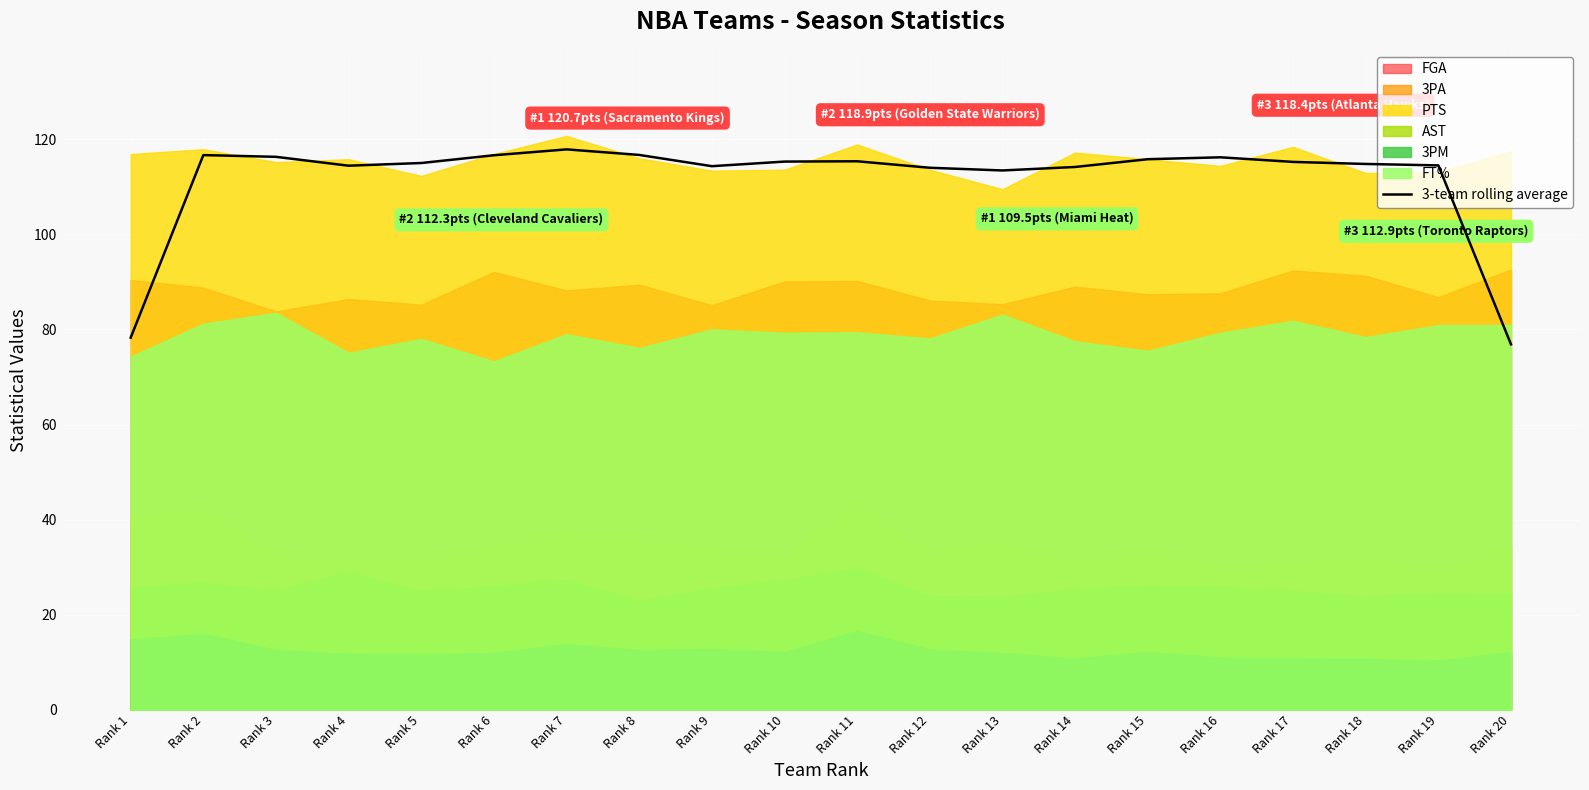

Rank the categories by value from highest to lowest.

Rank 7, Rank 8, Rank 2, Rank 6, Rank 3, Rank 16, Rank 15, Rank 11, Rank 10, Rank 17, Rank 5, Rank 18, Rank 19, Rank 4, Rank 9, Rank 14, Rank 12, Rank 13, Rank 1, Rank 20